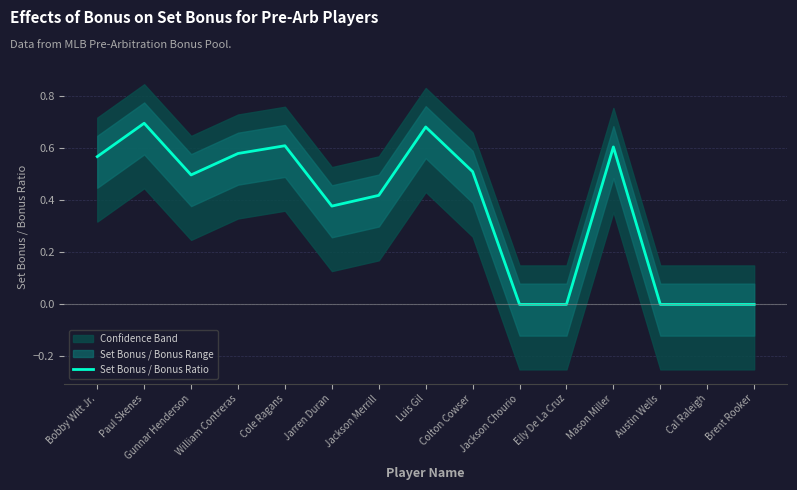

What position from the right is Mason Miller?

4